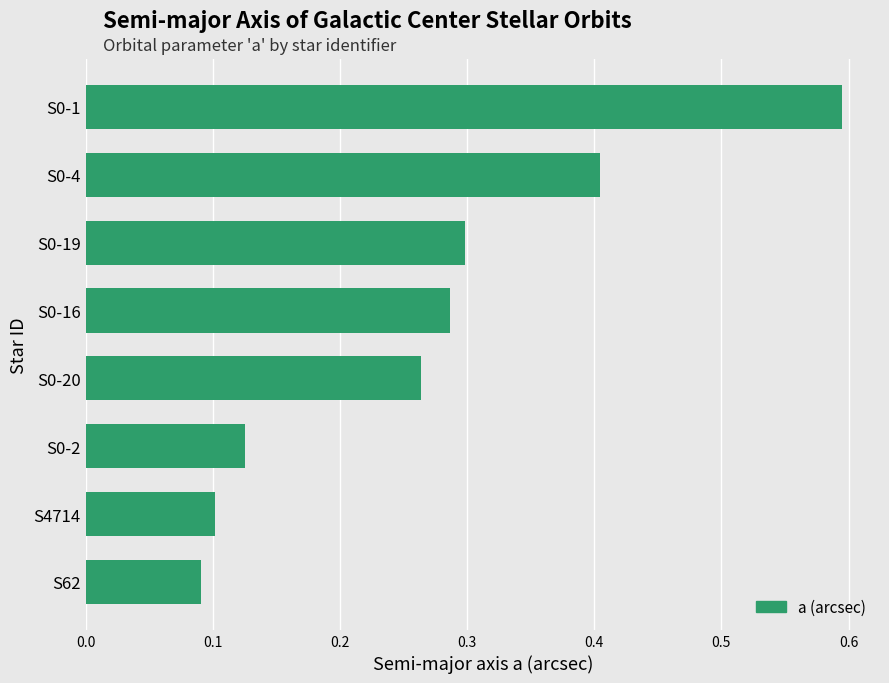

Between S4714 and S0-2, which is larger?

S0-2